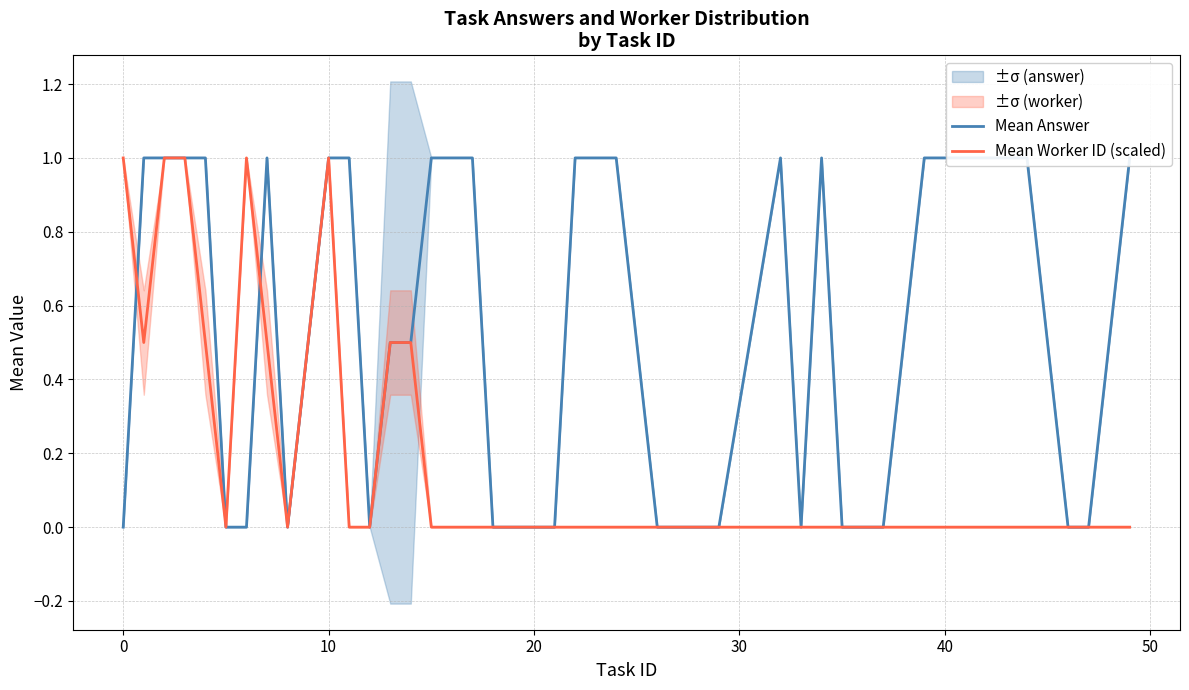

True or false: Mean Answer has more than 2 interior local peaks.

True